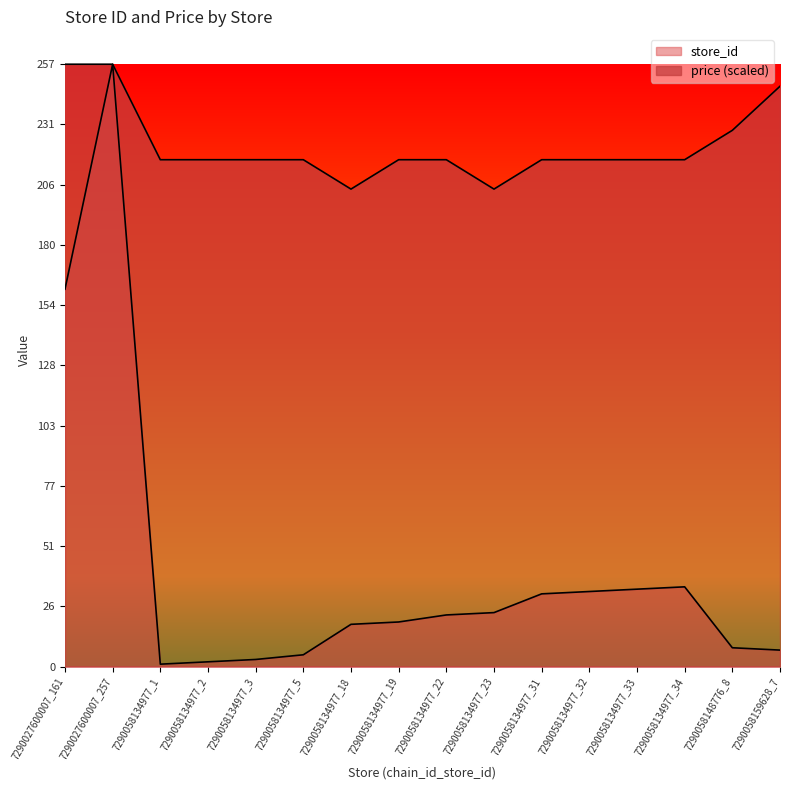

How many lines are shown in the chart?

2